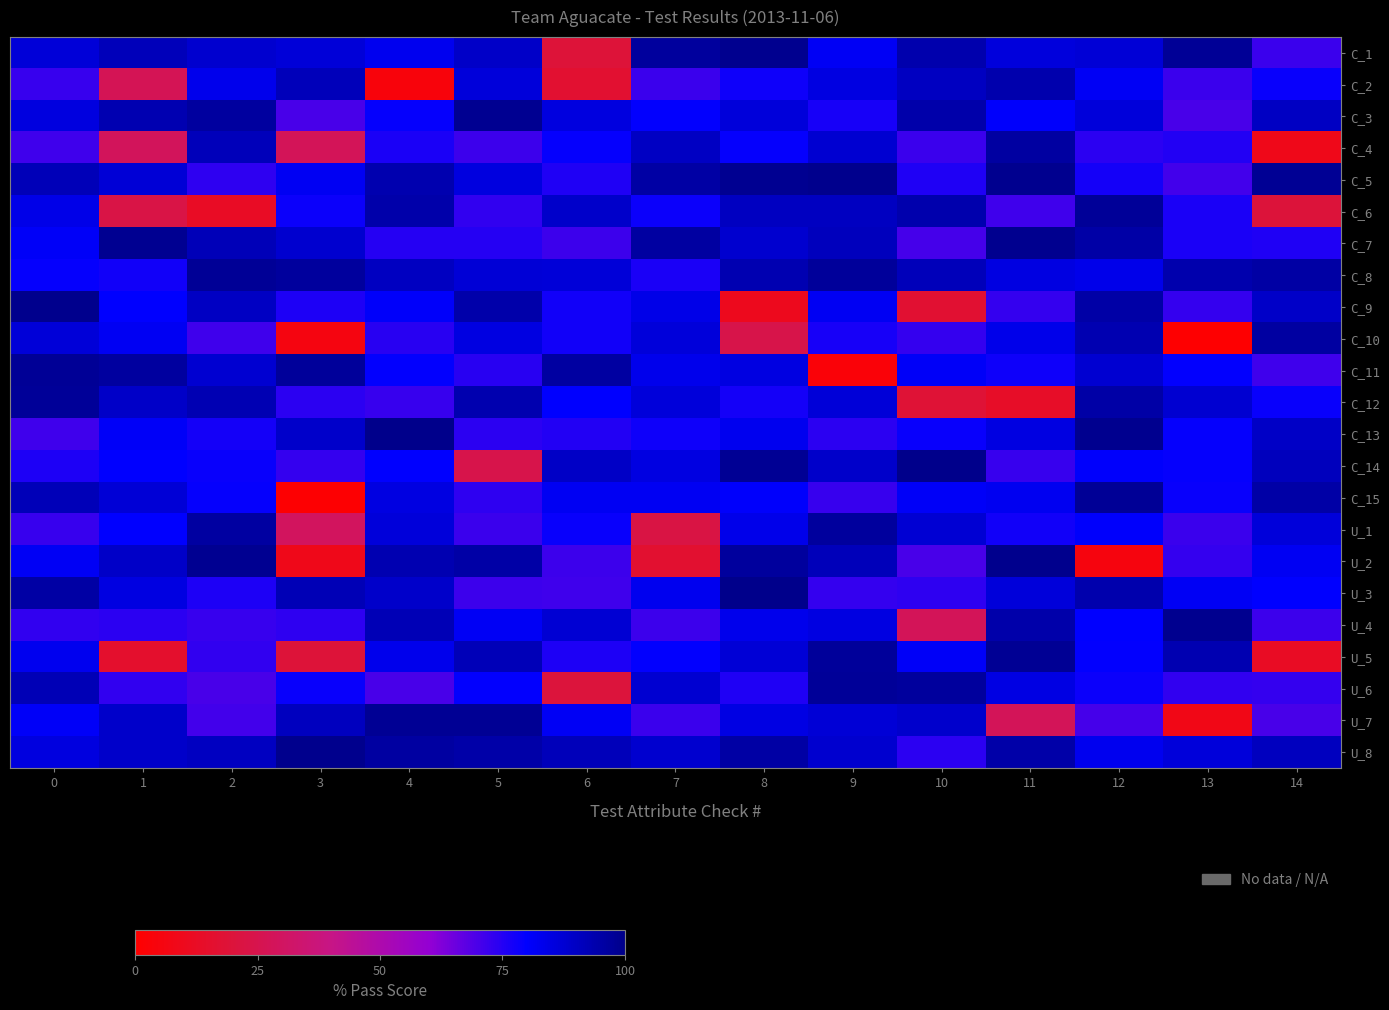

How many categories are shown in the chart?

15